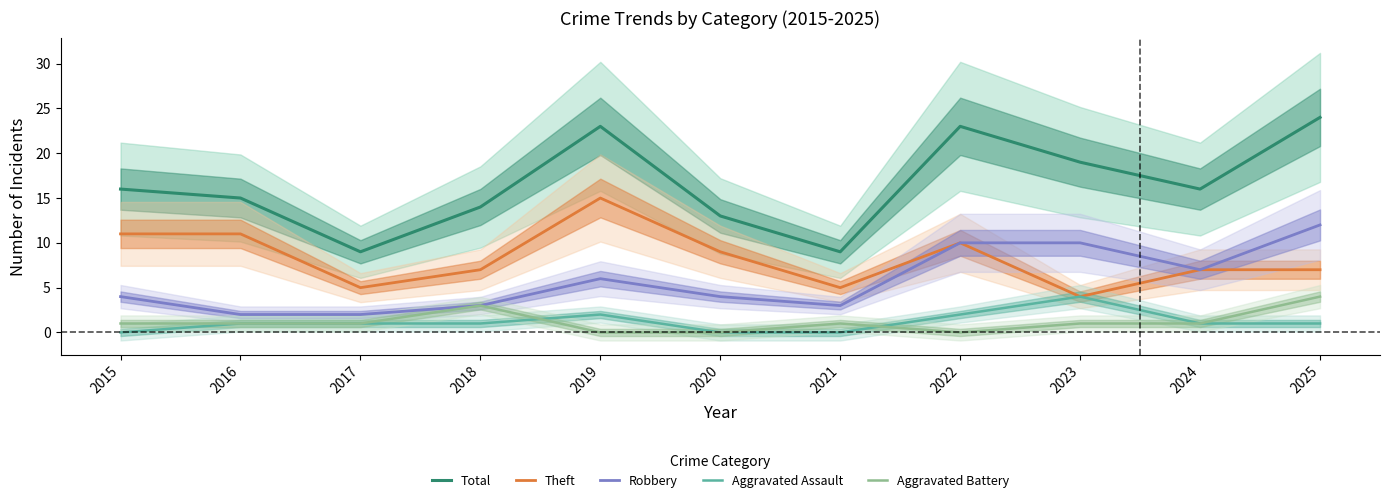

How many values in the Robbery series exceed 4?

5